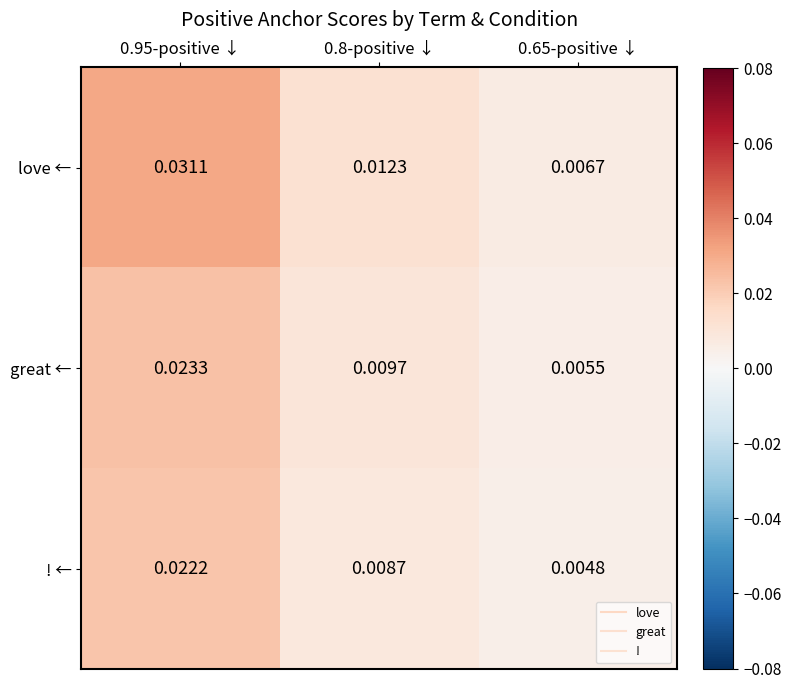

How many data points does each series have?

3